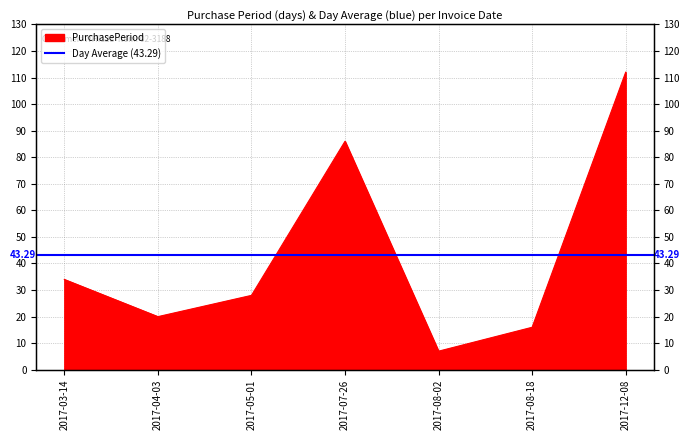

At which category does the data reach its first local valley?

2017-04-03